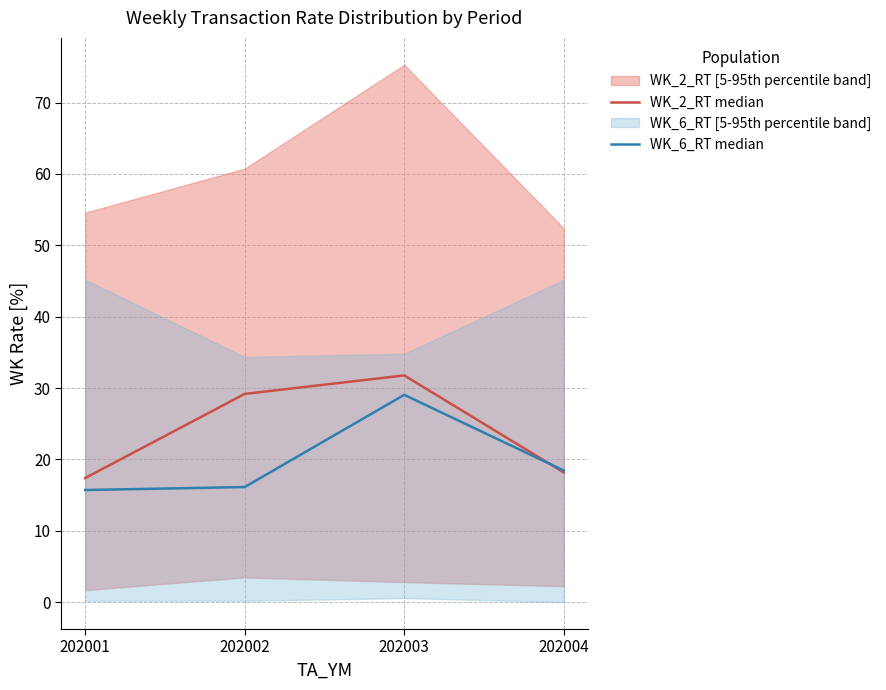

Which series has the largest total across all categories?

WK_2_RT median